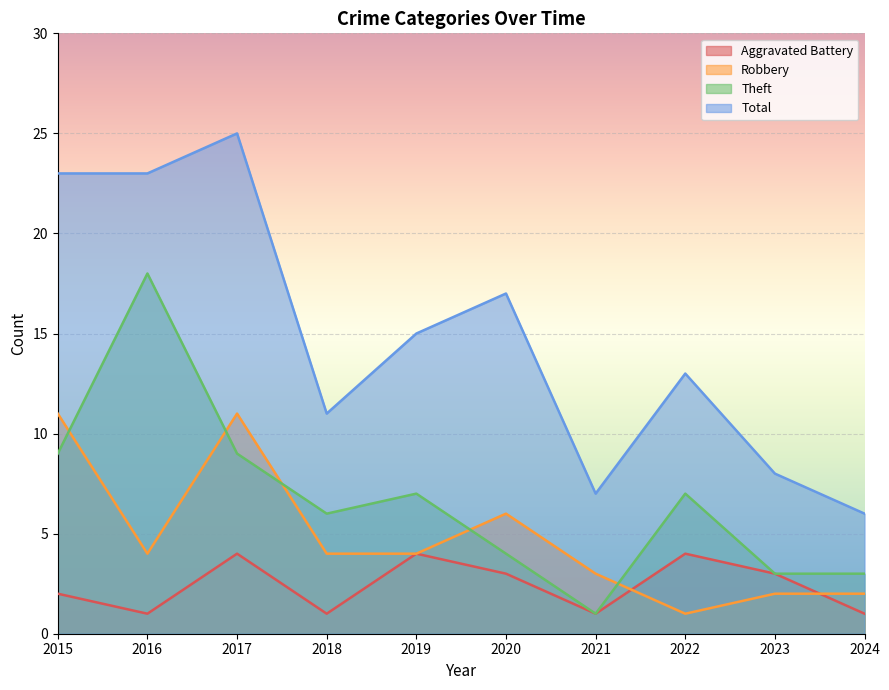

List the series in order of their peak value, lowest first.

Aggravated Battery, Robbery, Theft, Total